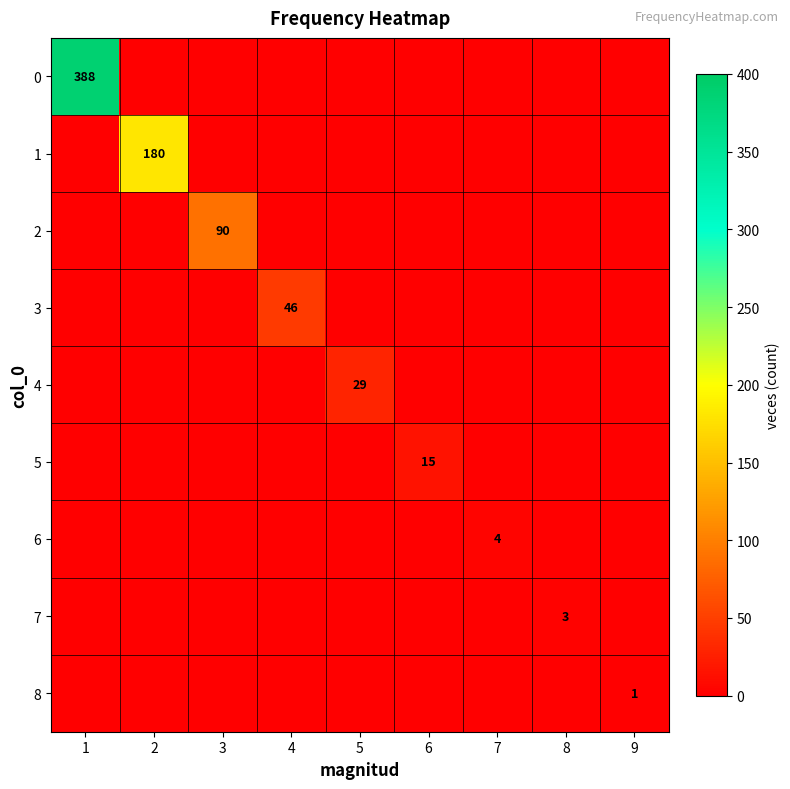

What is the sum of all 3 values?

46